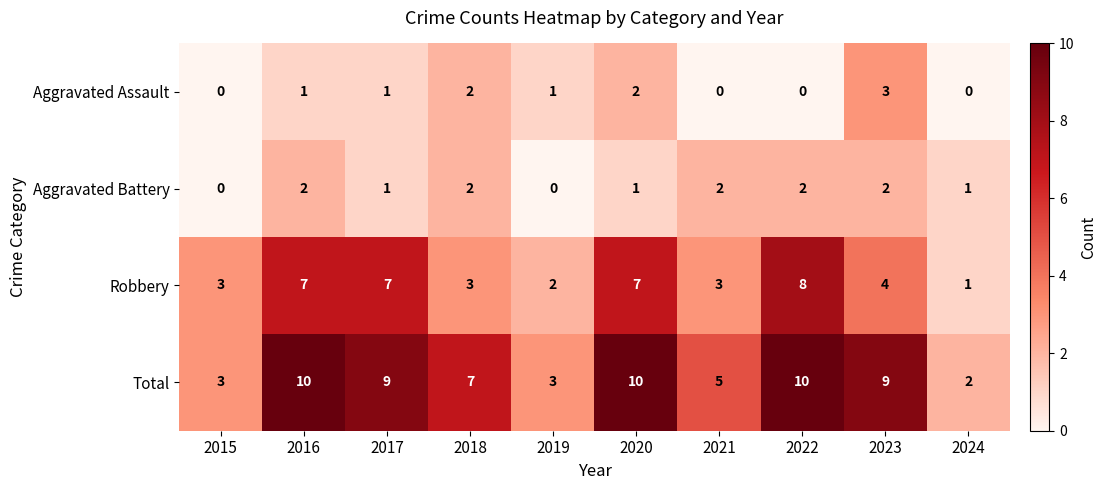

What is the difference between the second highest and minimum values in the Total series?

8